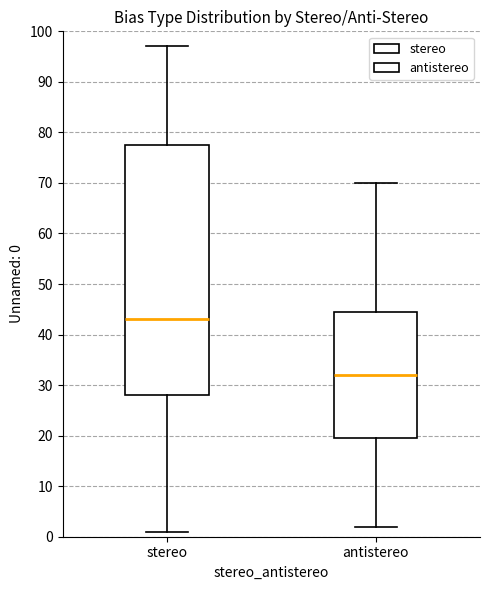

Where does the upper whisker of the box for antistereo end on the y-axis? The values are not printed on the chart, so give them approximately, as read against the axis.

70